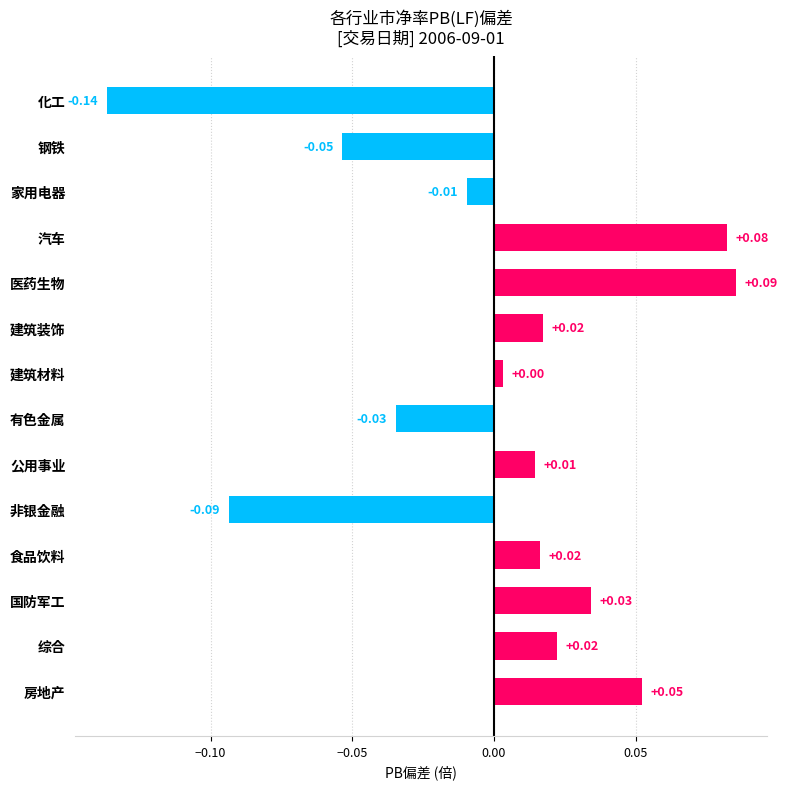

What is the label of the 6th bar from the bottom?

公用事业